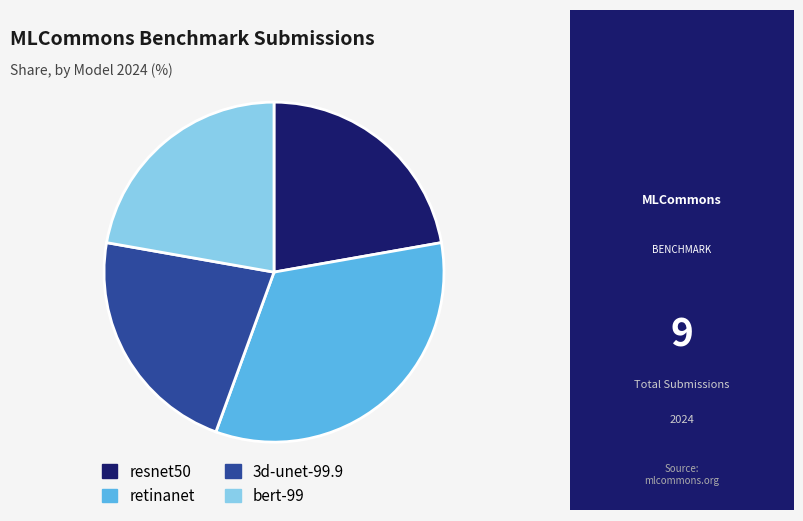

Which slice is the largest?

retinanet